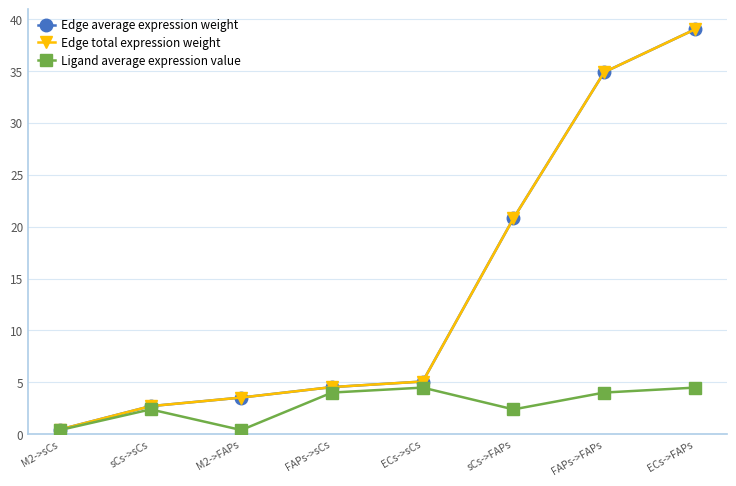

True or false: Edge average expression weight and Ligand average expression value intersect in this chart.

False